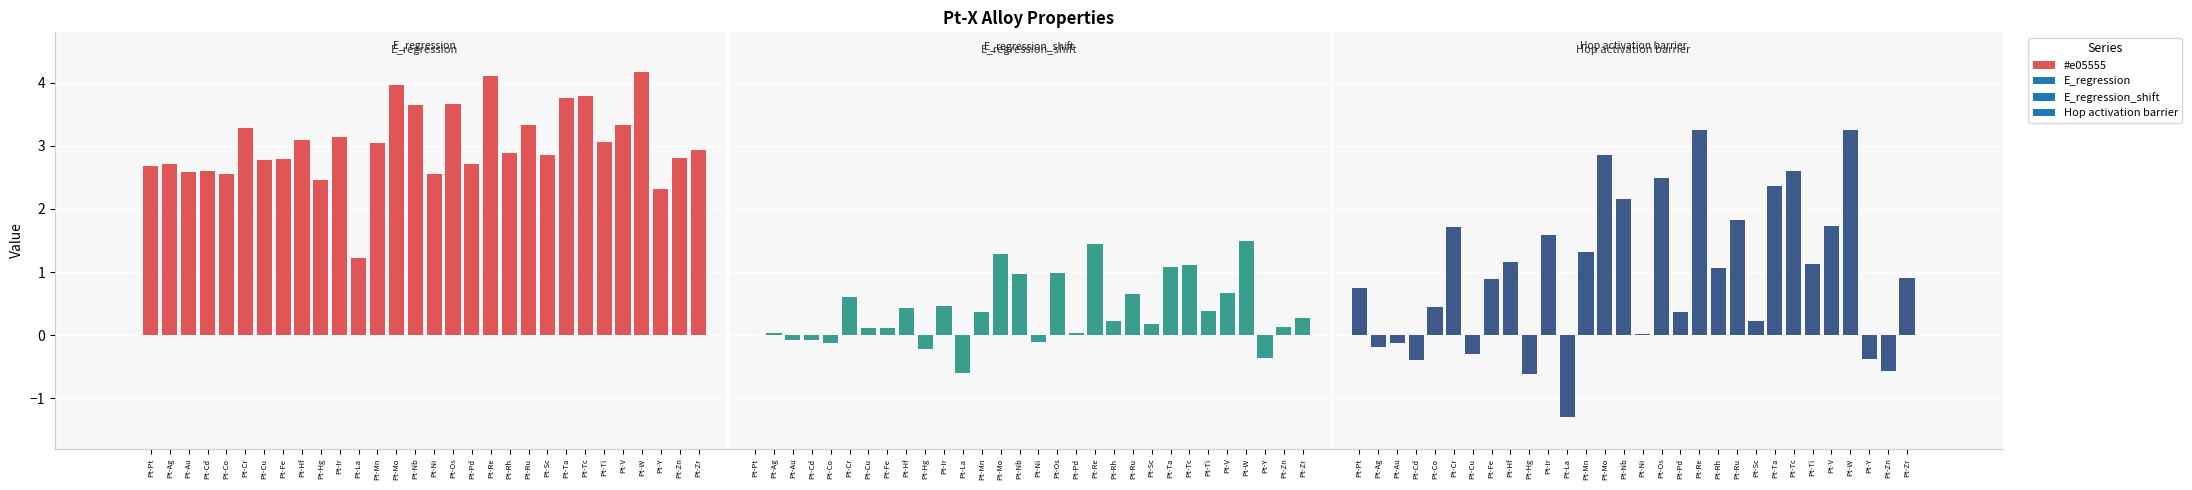

Reading left to right, transcribe all the data shown in this chart.

E_regression: Pt-Pt=2.7	Pt-Ag=2.7	Pt-Au=2.6	Pt-Cd=2.6	Pt-Co=2.6	Pt-Cr=3.3	Pt-Cu=2.8	Pt-Fe=2.8	Pt-Hf=3.1	Pt-Hg=2.4	Pt-Ir=3.1	Pt-La=1.2	Pt-Mn=3.0	Pt-Mo=4.0	Pt-Nb=3.6	Pt-Ni=2.6	Pt-Os=3.7	Pt-Pd=2.7	Pt-Re=4.1	Pt-Rh=2.9	Pt-Ru=3.3	Pt-Sc=2.9	Pt-Ta=3.7	Pt-Tc=3.8	Pt-Ti=3.1	Pt-V=3.3	Pt-W=4.2	Pt-Y=2.3	Pt-Zn=2.8	Pt-Zr=2.9
E_regression_shift: Pt-Pt=0.0	Pt-Ag=0.0	Pt-Au=-0.1	Pt-Cd=-0.1	Pt-Co=-0.1	Pt-Cr=0.6	Pt-Cu=0.1	Pt-Fe=0.1	Pt-Hf=0.4	Pt-Hg=-0.2	Pt-Ir=0.5	Pt-La=-0.6	Pt-Mn=0.4	Pt-Mo=1.3	Pt-Nb=1.0	Pt-Ni=-0.1	Pt-Os=1.0	Pt-Pd=0.0	Pt-Re=1.4	Pt-Rh=0.2	Pt-Ru=0.6	Pt-Sc=0.2	Pt-Ta=1.1	Pt-Tc=1.1	Pt-Ti=0.4	Pt-V=0.7	Pt-W=1.5	Pt-Y=-0.4	Pt-Zn=0.1	Pt-Zr=0.3
Hop activation barrier: Pt-Pt=0.7	Pt-Ag=-0.2	Pt-Au=-0.1	Pt-Cd=-0.4	Pt-Co=0.4	Pt-Cr=1.7	Pt-Cu=-0.3	Pt-Fe=0.9	Pt-Hf=1.2	Pt-Hg=-0.6	Pt-Ir=1.6	Pt-La=-1.3	Pt-Mn=1.3	Pt-Mo=2.9	Pt-Nb=2.2	Pt-Ni=0.0	Pt-Os=2.5	Pt-Pd=0.4	Pt-Re=3.3	Pt-Rh=1.1	Pt-Ru=1.8	Pt-Sc=0.2	Pt-Ta=2.4	Pt-Tc=2.6	Pt-Ti=1.1	Pt-V=1.7	Pt-W=3.3	Pt-Y=-0.4	Pt-Zn=-0.6	Pt-Zr=0.9